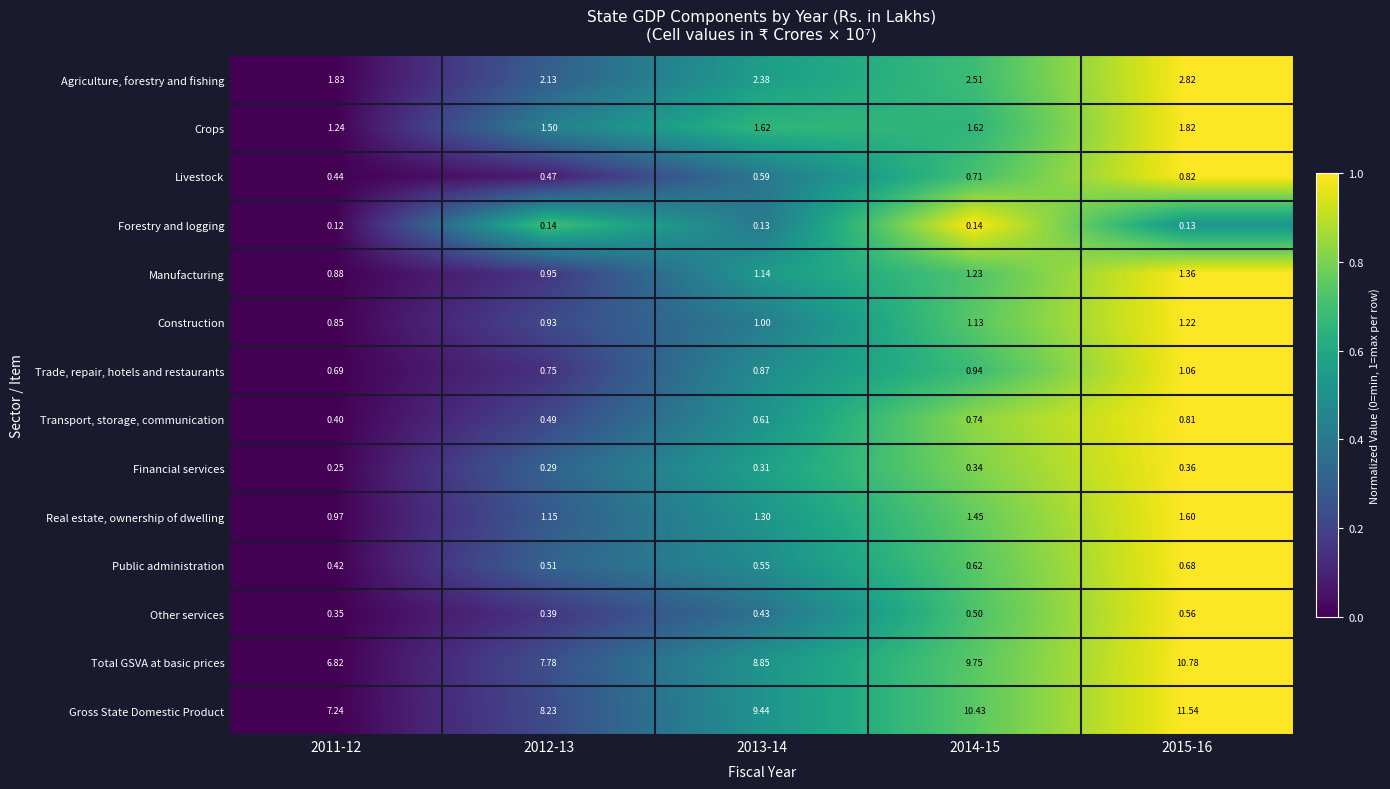

Which series changed the most between 2012-13 and 2015-16?

Gross State Domestic Product